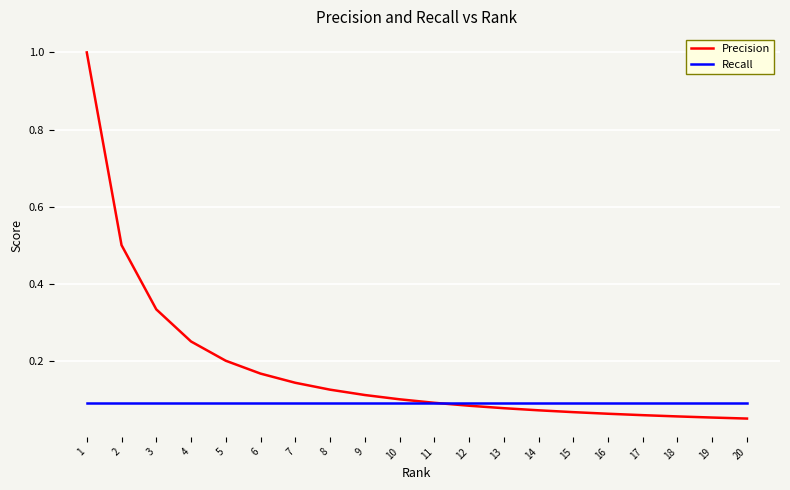

What is the maximum value shown in the chart?

1.0